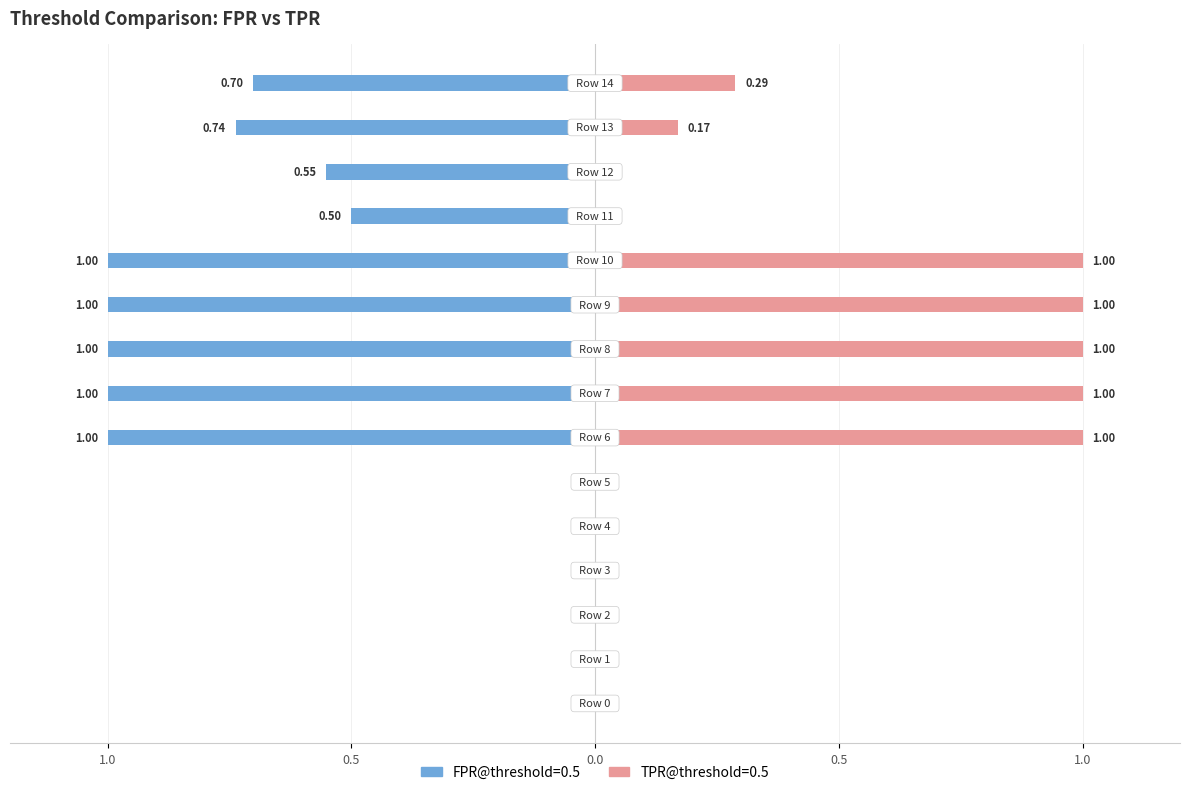

How many data points does each series have?

15